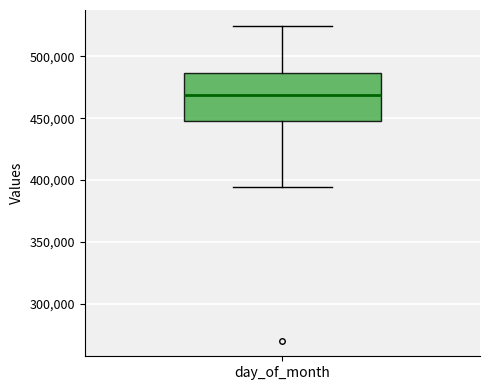

Where does the lower whisker of the box for day_of_month end on the y-axis? The values are not printed on the chart, so give them approximately, as read against the axis.

395000